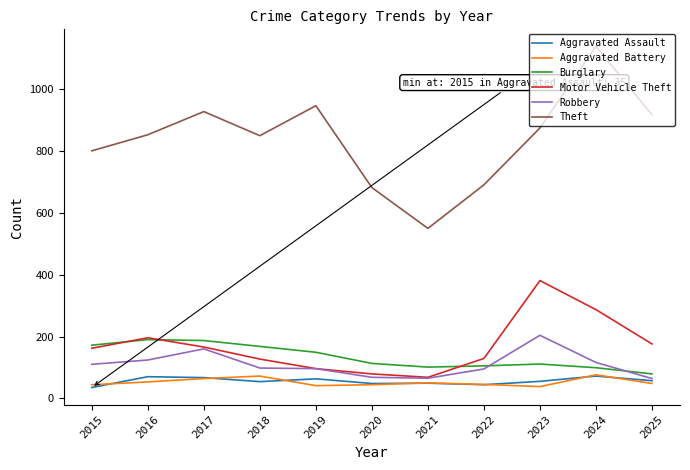

How many lines are shown in the chart?

6